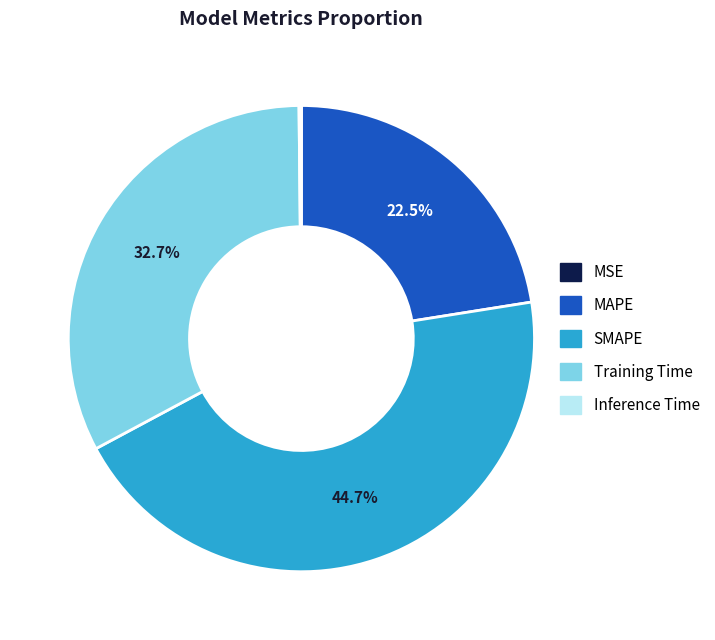

To the nearest percent, what portion does Training Time represent?

33%